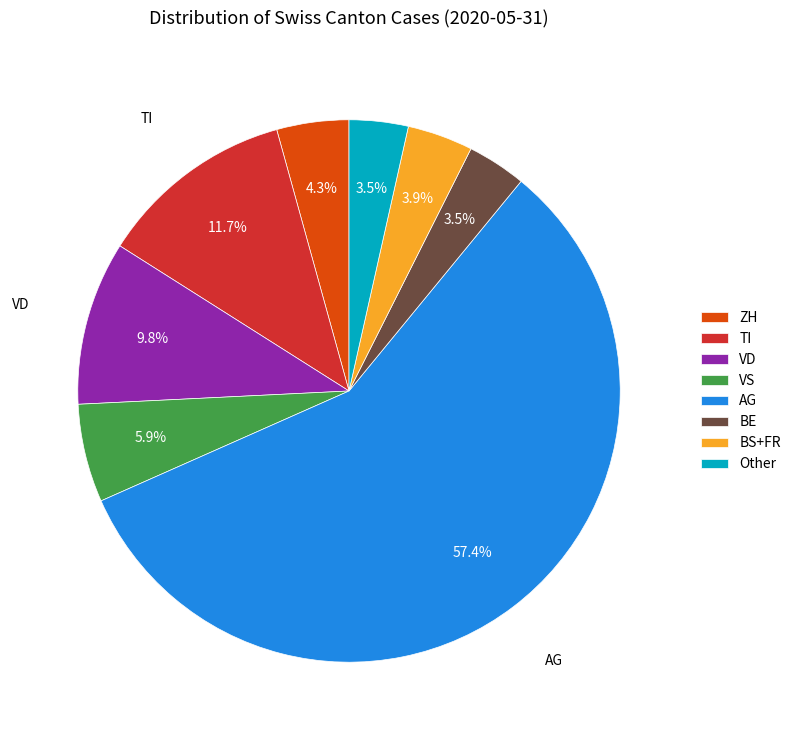

What portion of the pie excludes VD?

90.2%